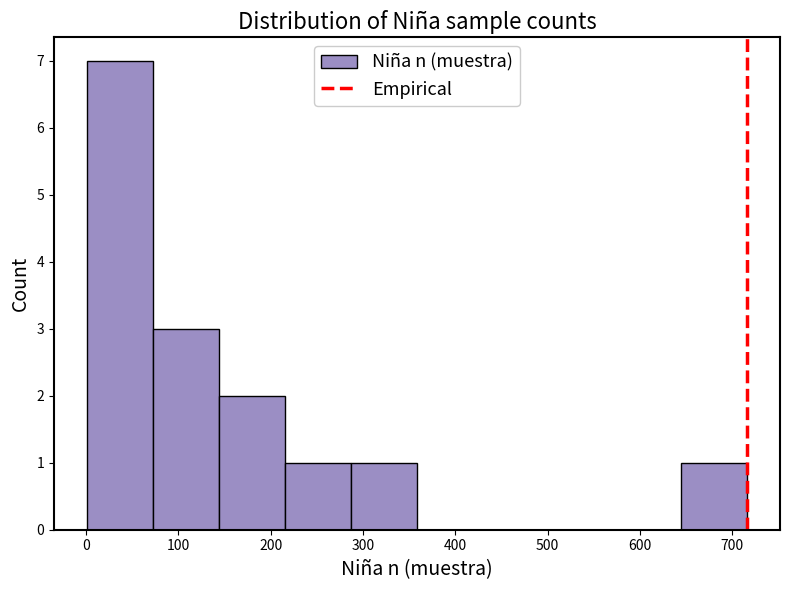

Over which range of the x-axis is the bar tallest?

0 to 70